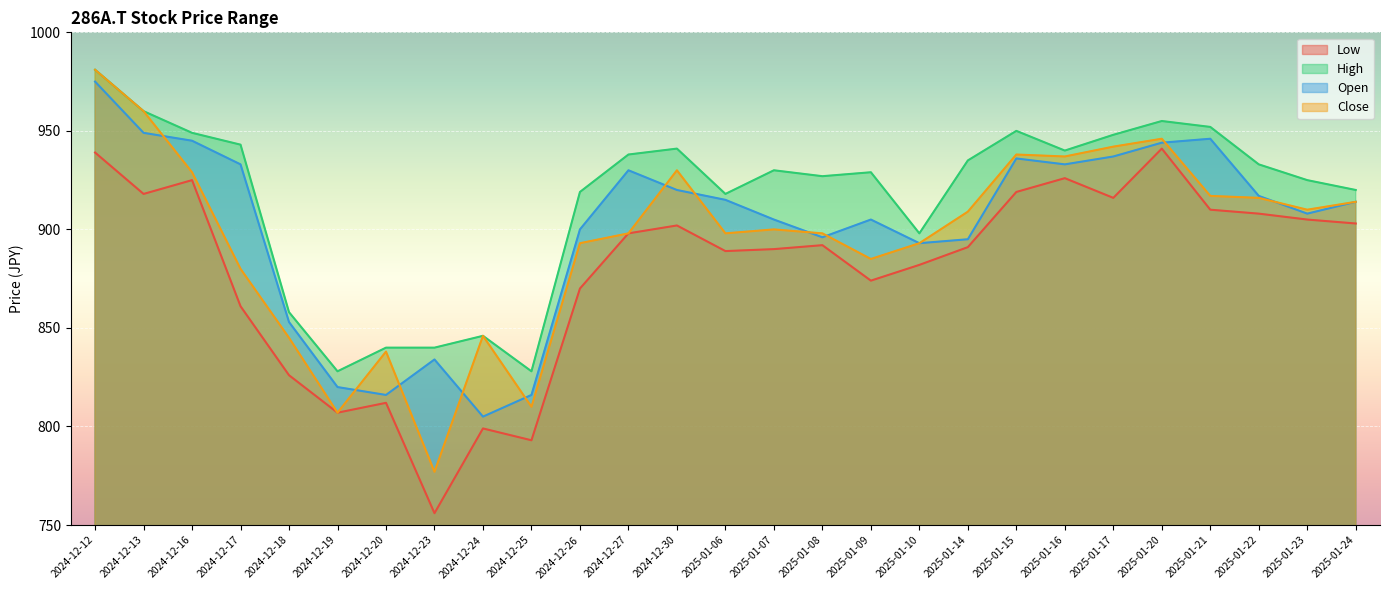

Which series has the largest total across all categories?

High